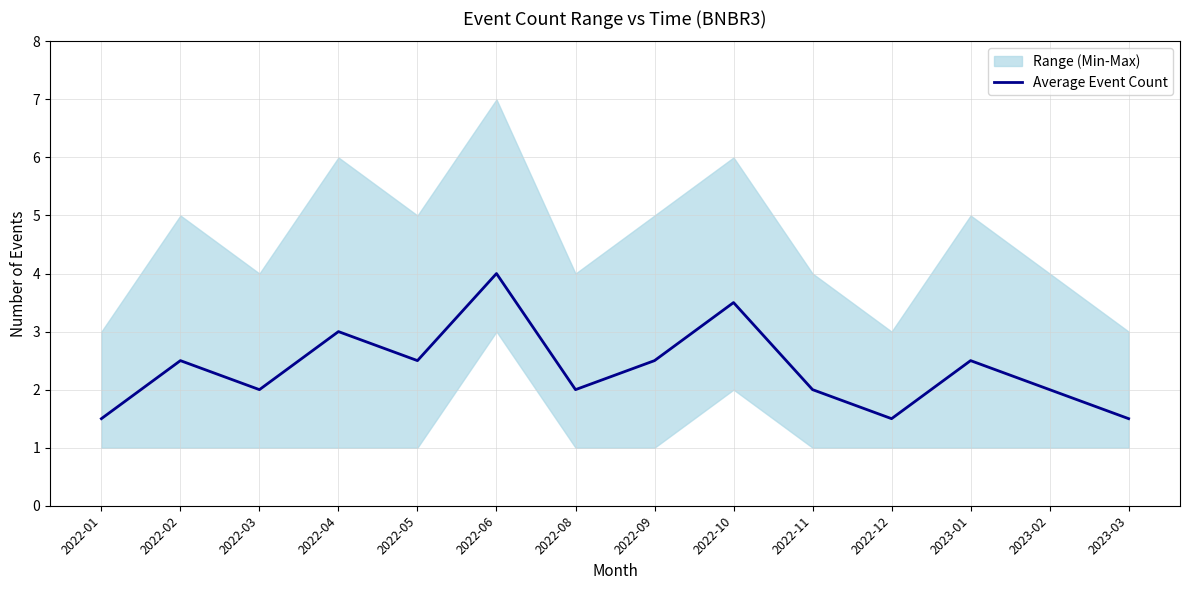

Reading left to right, transcribe all the data shown in this chart.

2022-01=1.5	2022-02=2.5	2022-03=2.0	2022-04=3.0	2022-05=2.5	2022-06=4.0	2022-08=2.0	2022-09=2.5	2022-10=3.5	2022-11=2.0	2022-12=1.5	2023-01=2.5	2023-02=2.0	2023-03=1.5